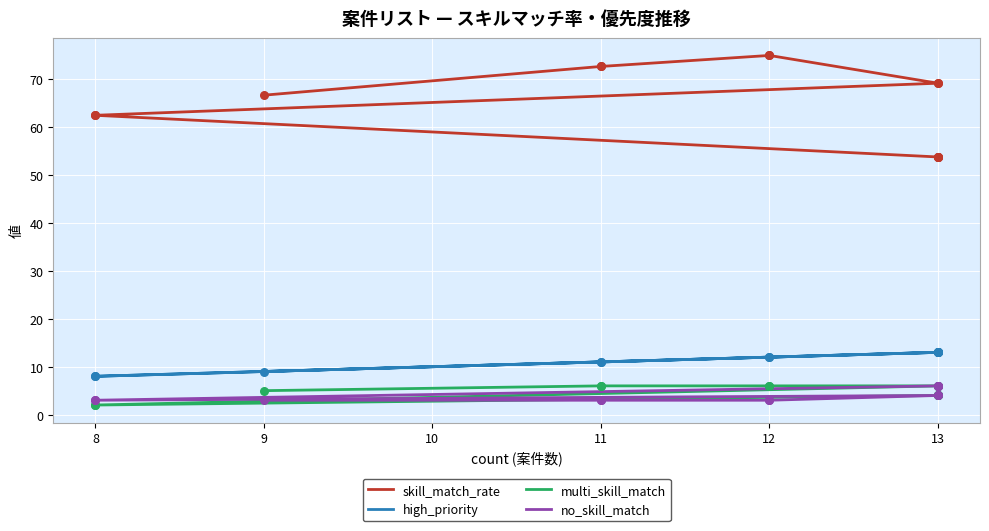

At how many categories does at least one series exceed 17?

13